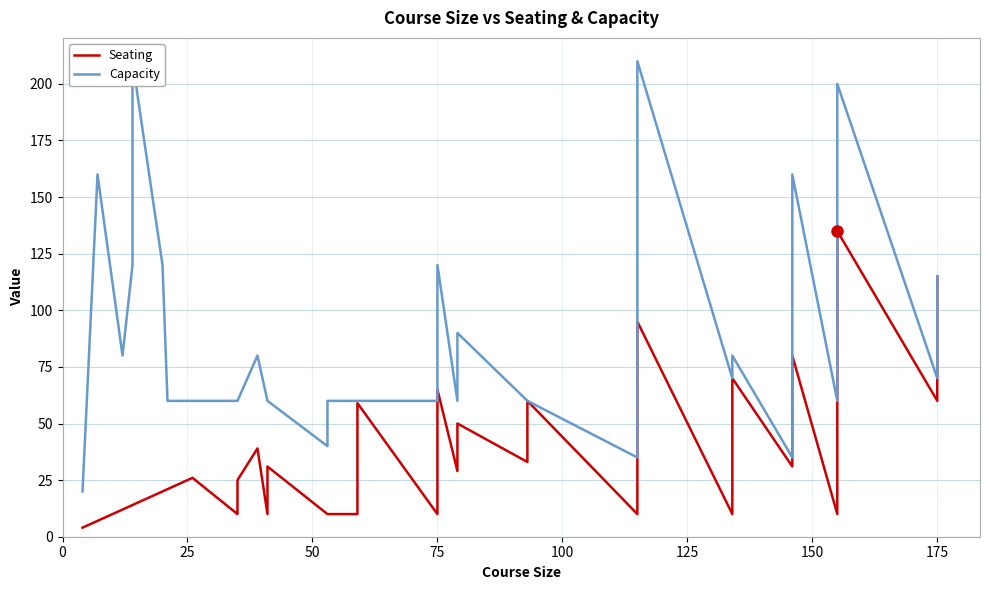

What is the value of the Capacity point at the 36th from the left?

60